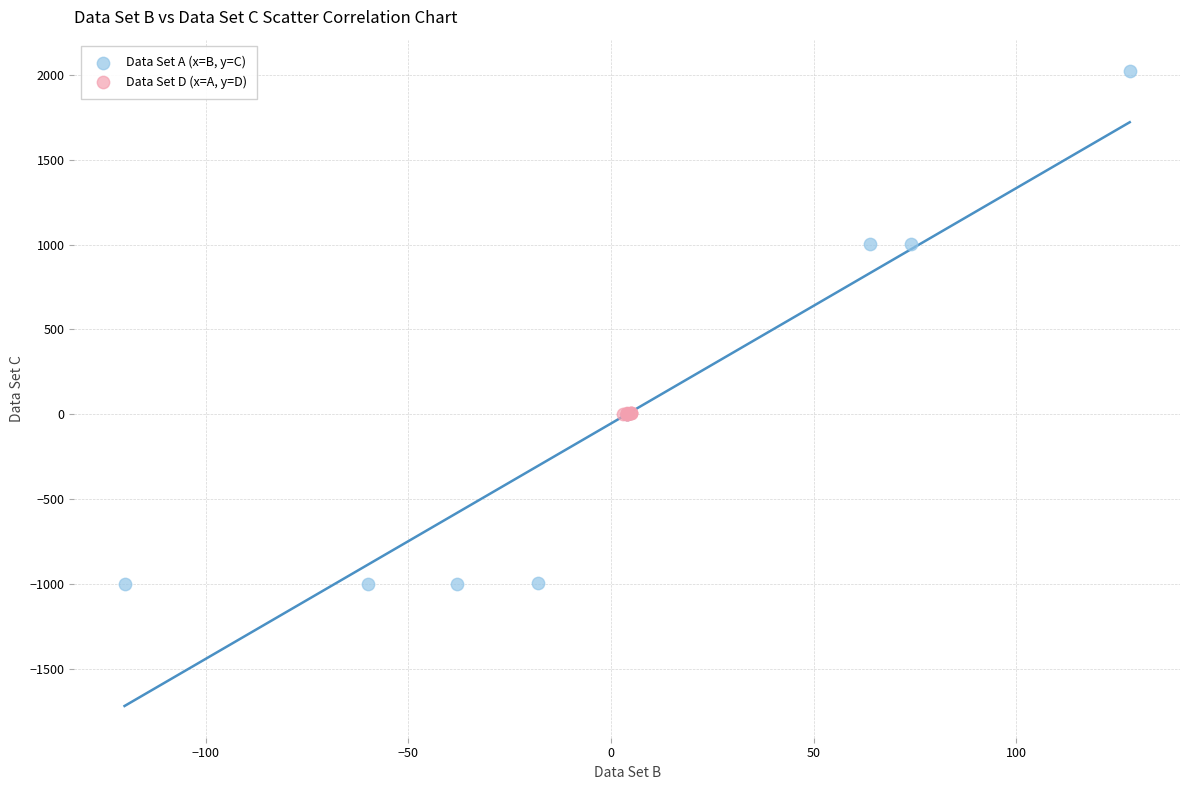

What are all the series names shown in the legend?

Data Set A (x=B, y=C), Data Set D (x=A, y=D)